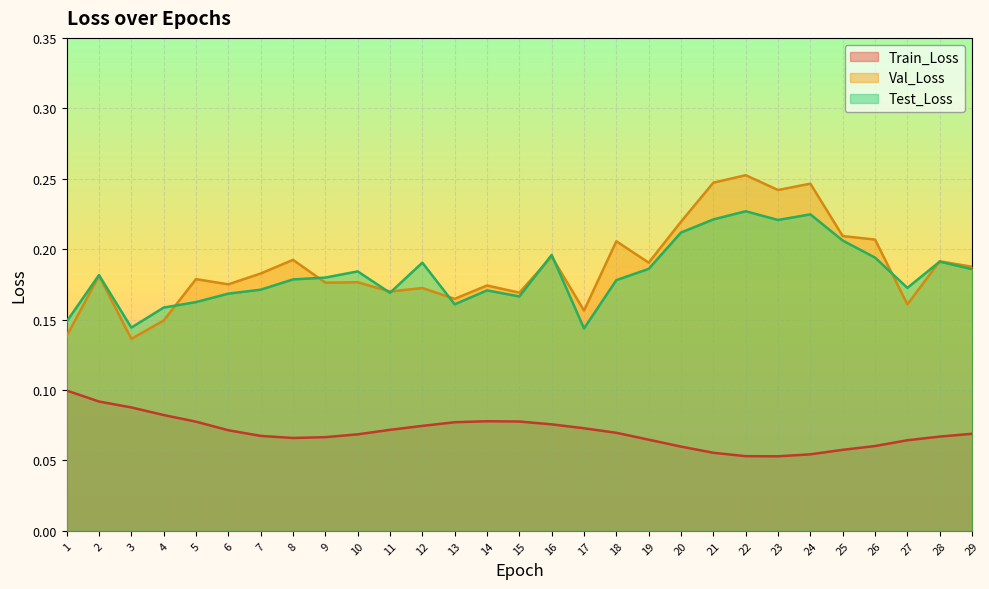

What are all the series names shown in the legend?

Train_Loss, Val_Loss, Test_Loss